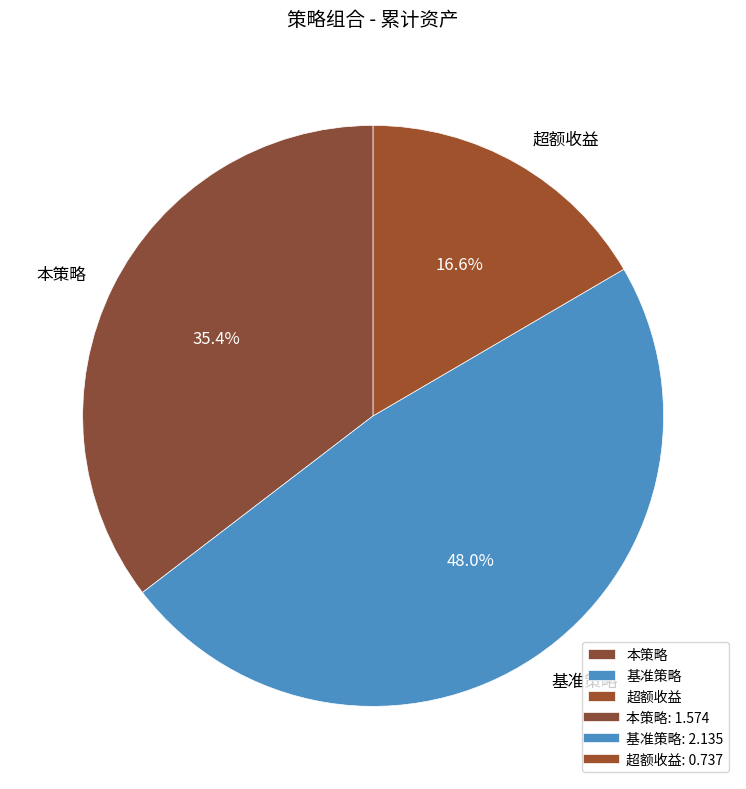

Is there a majority slice in this chart?

No